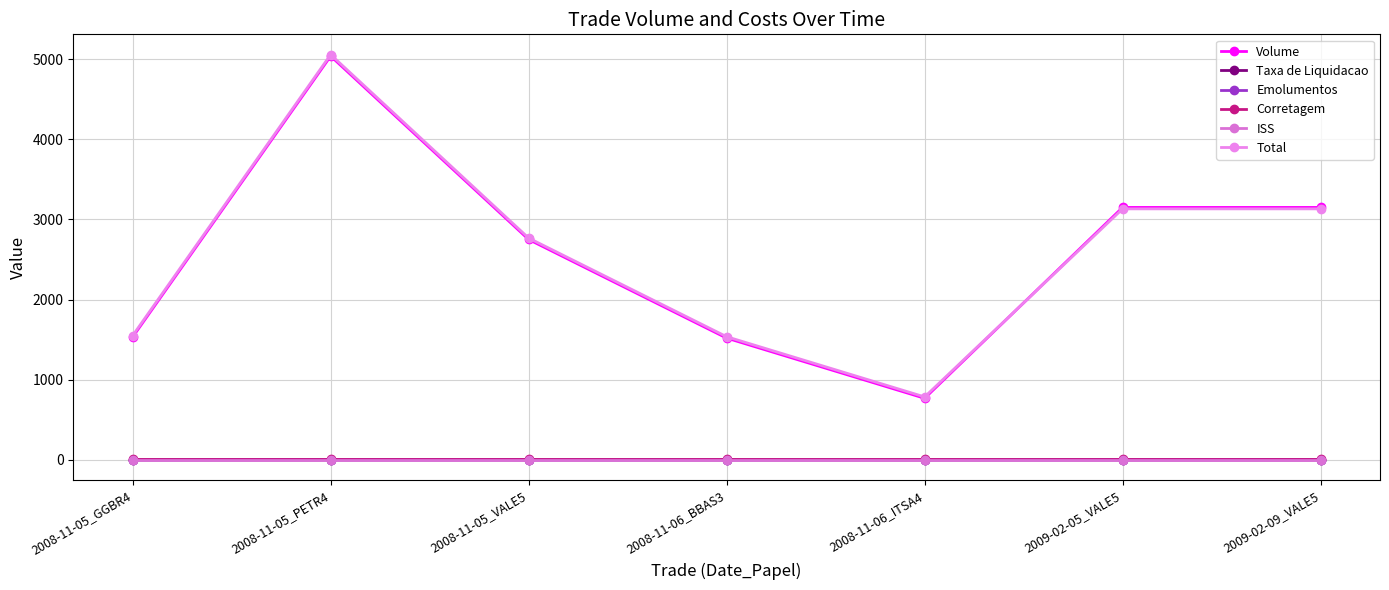

How many series are shown in this chart?

6